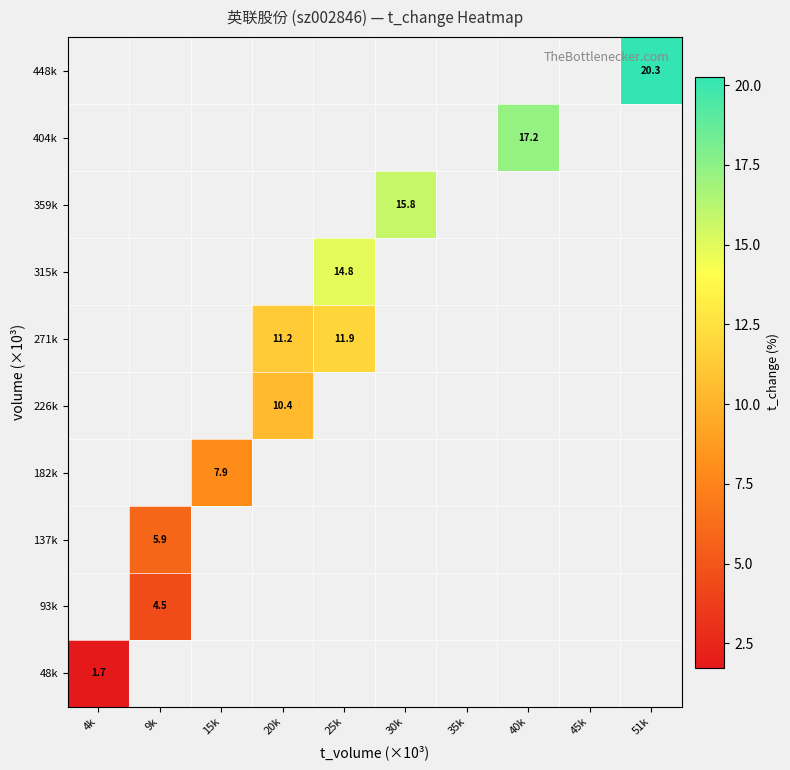

Is the value of 93k at 9k greater than the value of 182k at 15k?

No